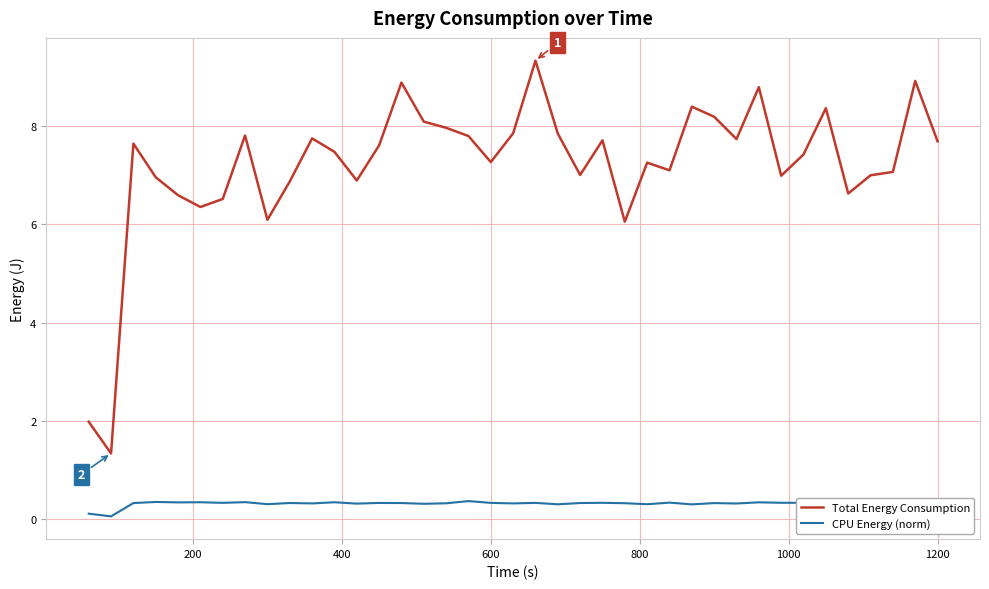

What are all the series names shown in the legend?

Total Energy Consumption, CPU Energy (norm)